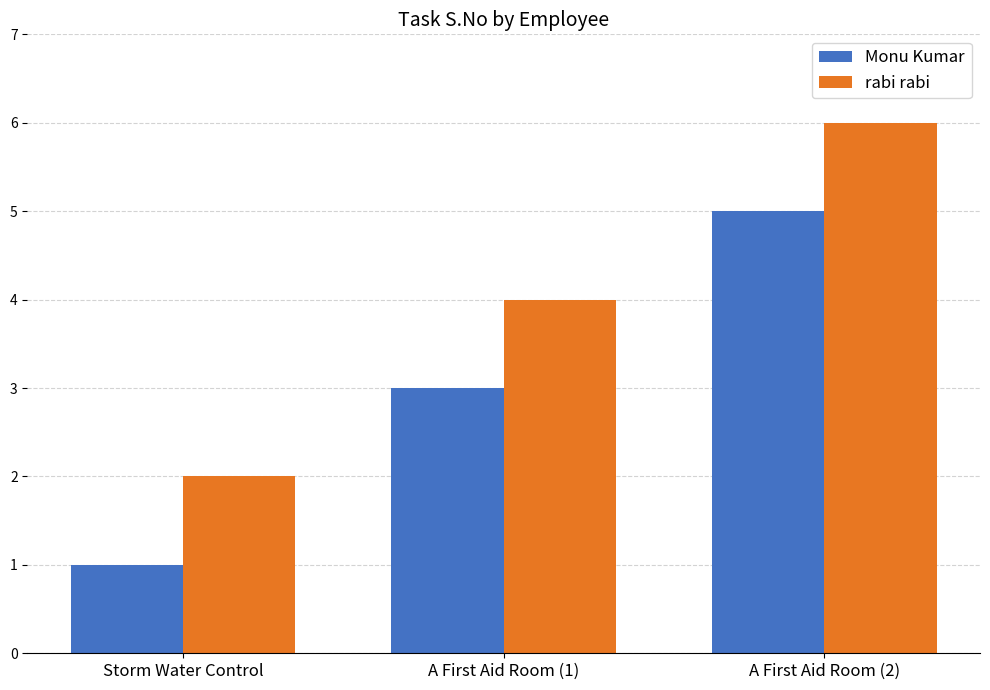

At which label does rabi rabi reach its minimum?

Storm Water Control